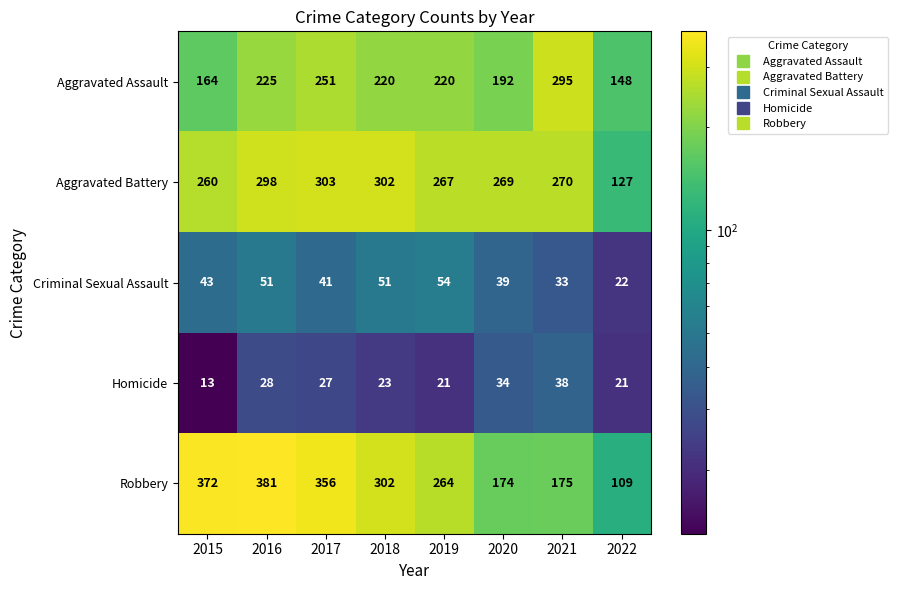

What is the maximum value shown in the chart?

381